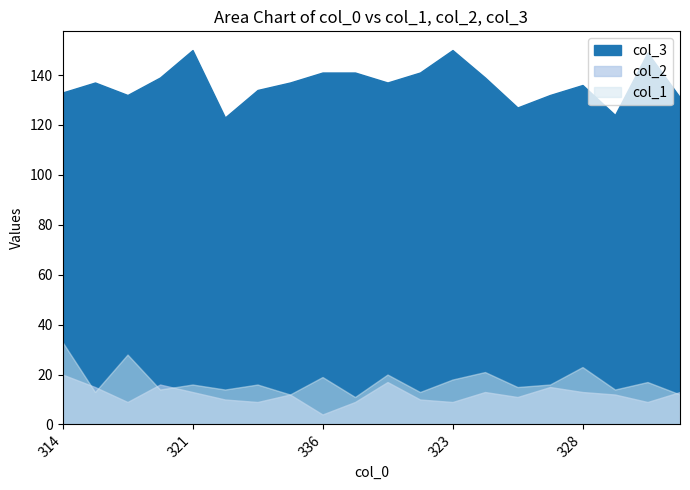

Is the value of col_3 at 341 greater than the value of col_1 at 337?

Yes